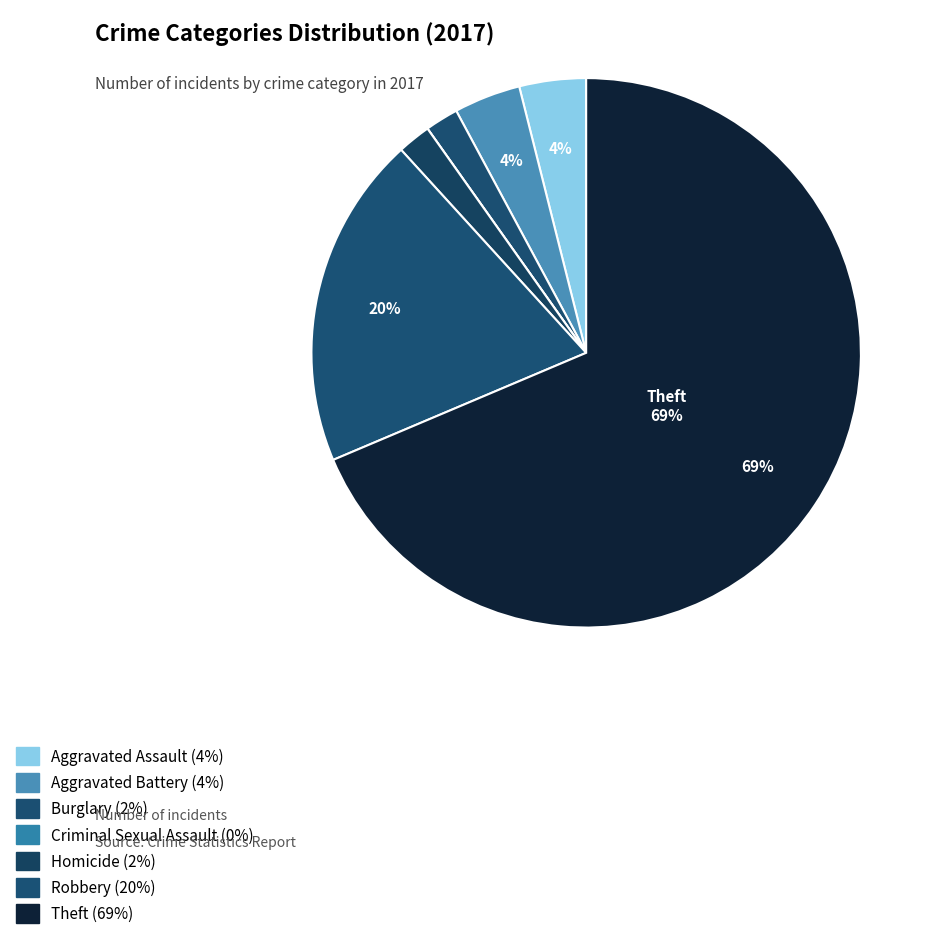

Which slice is the largest?

Theft